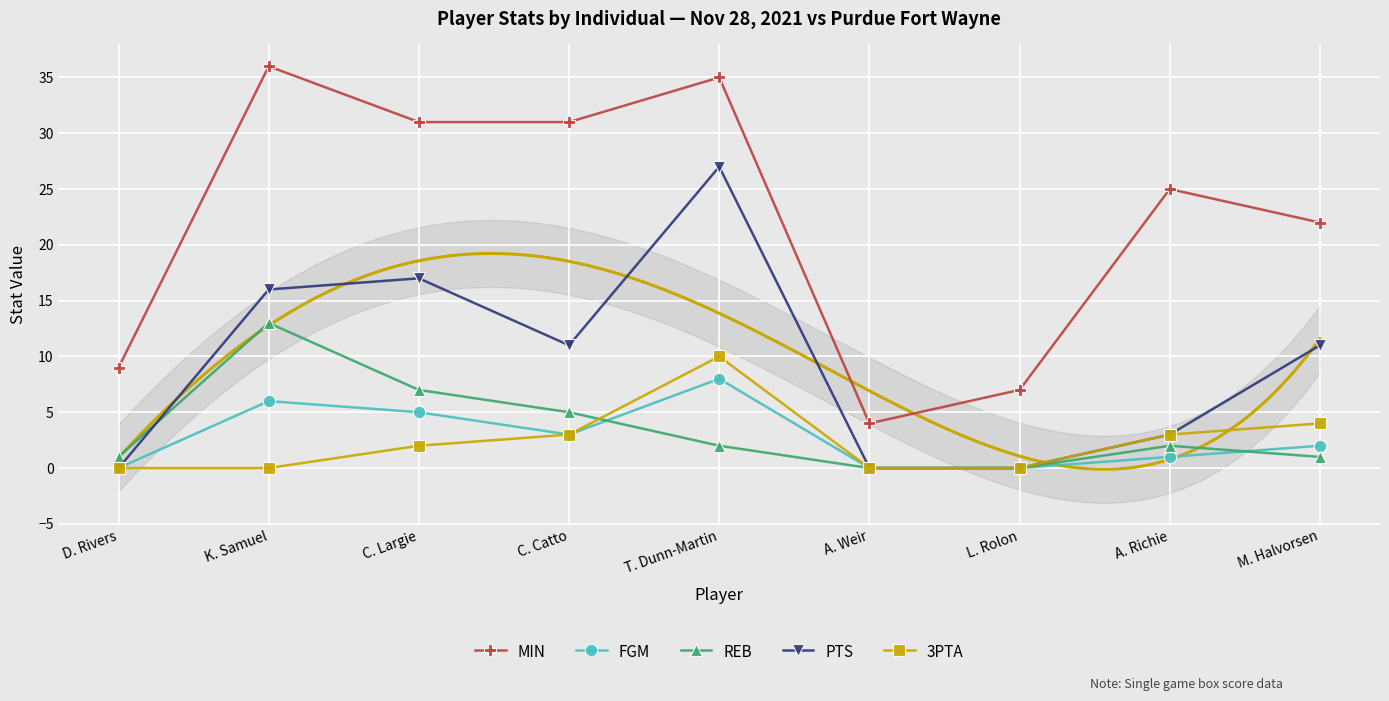

How many interior local peaks does the FGM series have?

2